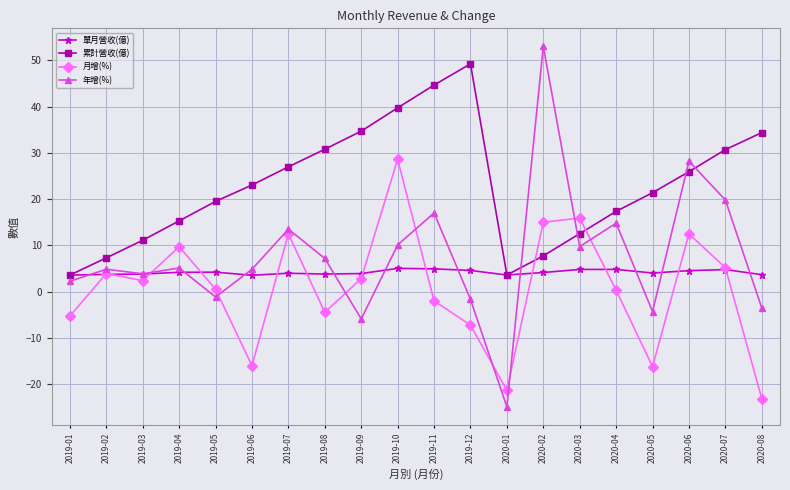

What value does the 年增(%) series have at 2019-11?

17.0